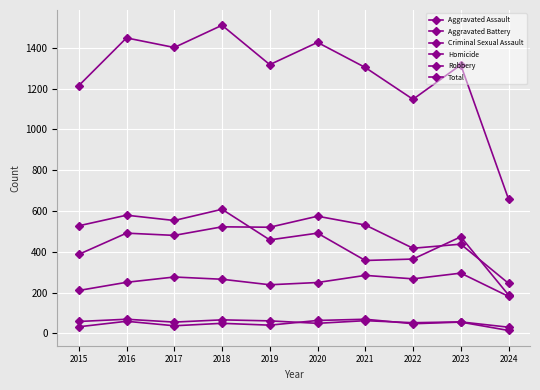

What is the sum of all Robbery values?

4598